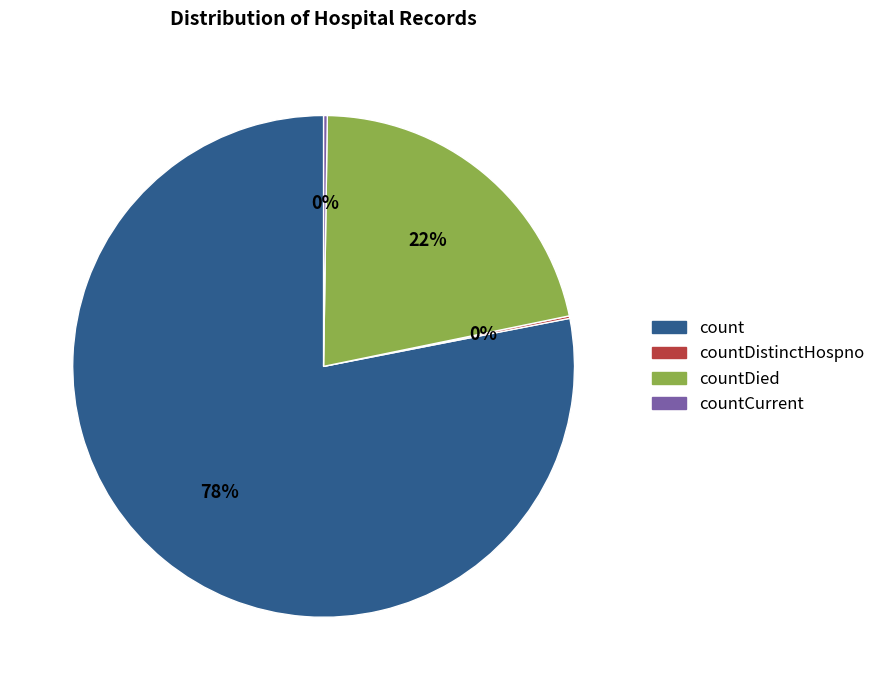

What percentage do countDistinctHospno and countCurrentSuspected together represent?

0.2%